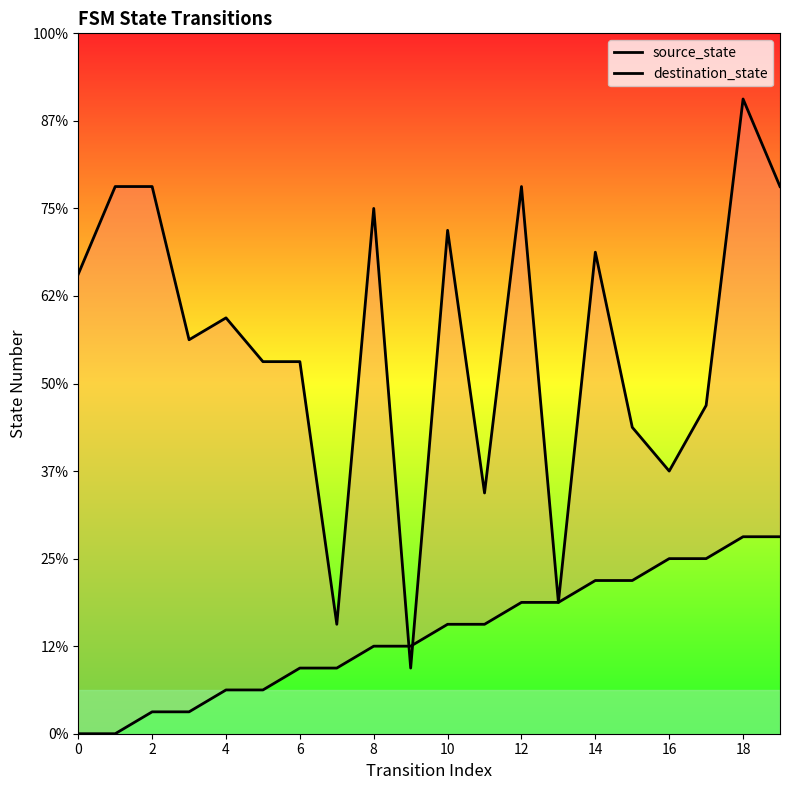

At which label does source_state first exceed 5?

12